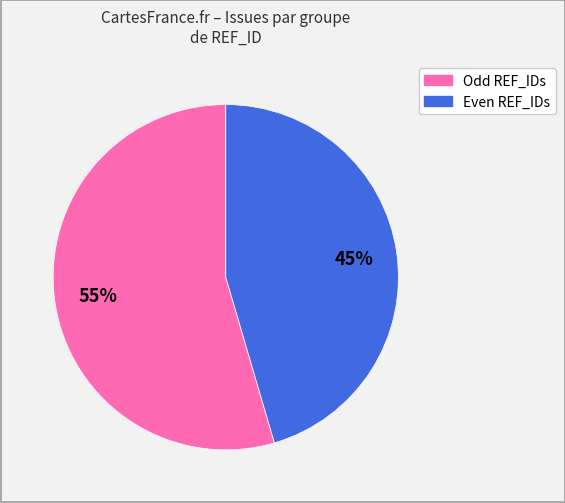

Does any single category account for the majority?

Yes